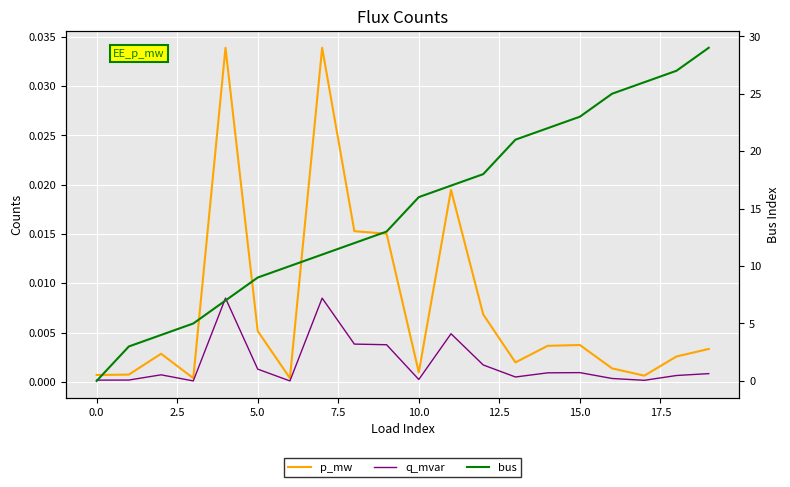

True or false: p_mw and q_mvar cross at least once.

False